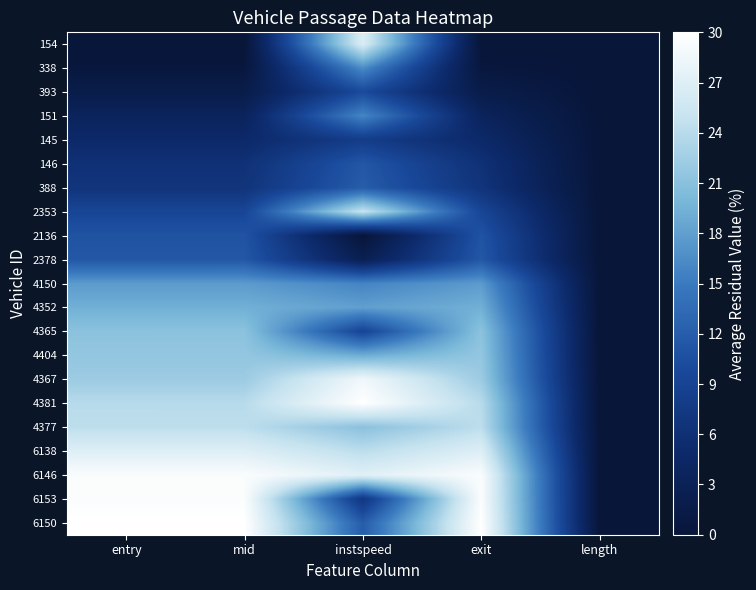

Reading right to left, what are all the values shown in this chart?

154: length=0.0	exit=0.0	instspeed=26.6	mid=0.0	entry=0.0
338: length=0.0	exit=0.5	instspeed=16.5	mid=0.5	entry=0.4
393: length=0.0	exit=1.8	instspeed=10.0	mid=1.8	entry=1.8
151: length=0.0	exit=3.5	instspeed=16.0	mid=3.5	entry=3.5
145: length=0.0	exit=4.9	instspeed=8.0	mid=4.9	entry=4.9
146: length=0.0	exit=6.2	instspeed=11.5	mid=6.2	entry=6.2
388: length=0.0	exit=6.7	instspeed=12.0	mid=6.7	entry=6.7
2353: length=0.0	exit=9.4	instspeed=25.1	mid=9.4	entry=9.4
2136: length=0.0	exit=11.0	instspeed=0.0	mid=11.0	entry=11.0
2378: length=0.0	exit=11.5	instspeed=2.6	mid=11.5	entry=11.5
4150: length=0.0	exit=17.6	instspeed=15.8	mid=17.6	entry=17.6
4352: length=0.0	exit=19.4	instspeed=18.0	mid=19.4	entry=19.4
4365: length=0.0	exit=21.1	instspeed=9.2	mid=21.1	entry=21.1
4404: length=0.0	exit=21.6	instspeed=19.1	mid=21.6	entry=21.6
4367: length=0.0	exit=22.2	instspeed=28.6	mid=22.2	entry=22.2
4381: length=0.0	exit=23.9	instspeed=30.0	mid=23.9	entry=23.9
4377: length=0.0	exit=24.3	instspeed=21.0	mid=24.3	entry=24.3
6138: length=0.0	exit=26.9	instspeed=24.2	mid=26.9	entry=26.9
6146: length=0.0	exit=29.5	instspeed=27.2	mid=29.5	entry=29.5
6153: length=0.0	exit=29.6	instspeed=7.0	mid=29.6	entry=29.6
6150: length=0.0	exit=30.0	instspeed=12.0	mid=30.0	entry=30.0